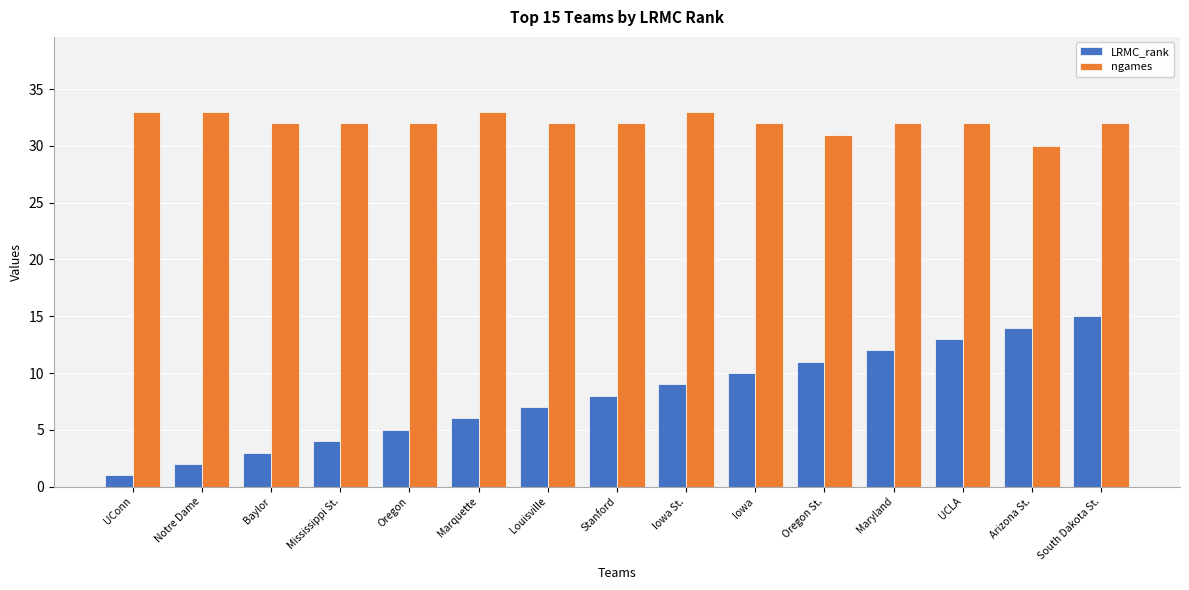

At which category does the chart reach its minimum across all series?

UConn